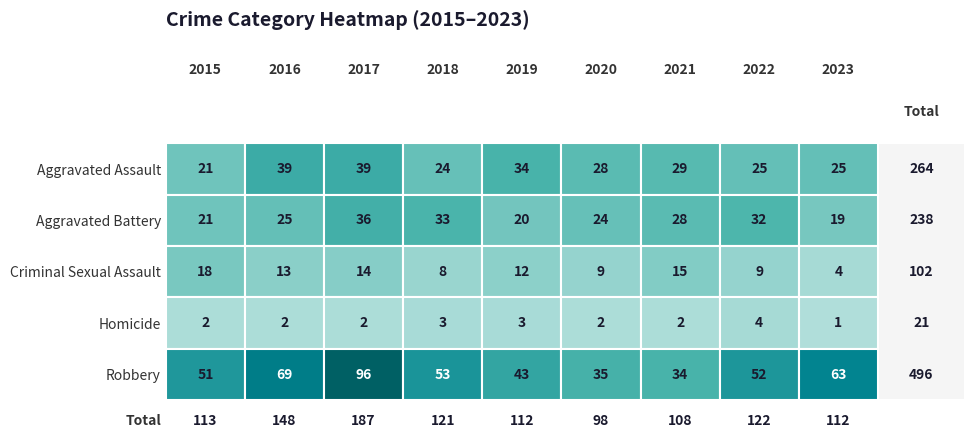

What value does the Robbery series have at 2018, to the nearest 5?

55